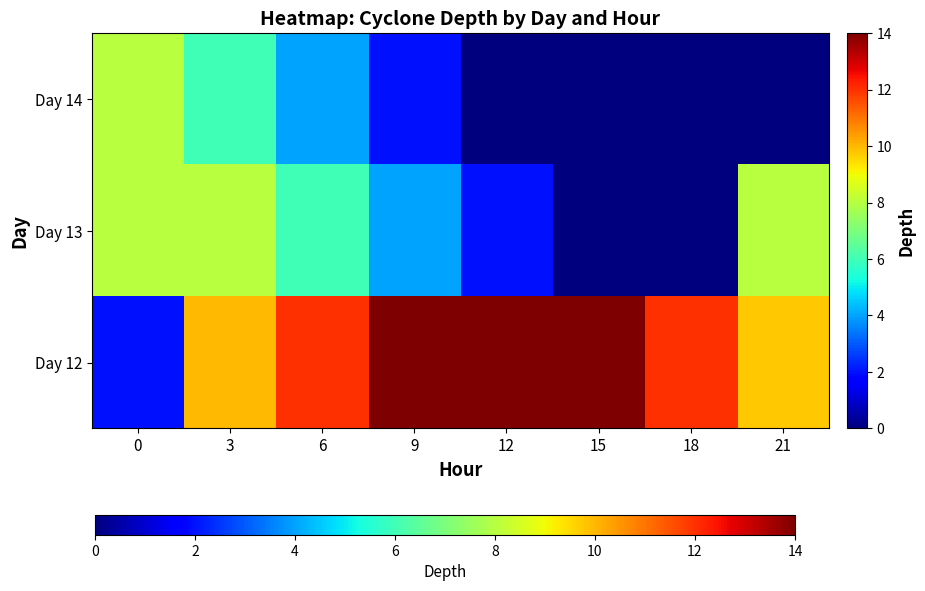

Rank the series at 9 from highest to lowest value.

Day 12, Day 13, Day 14